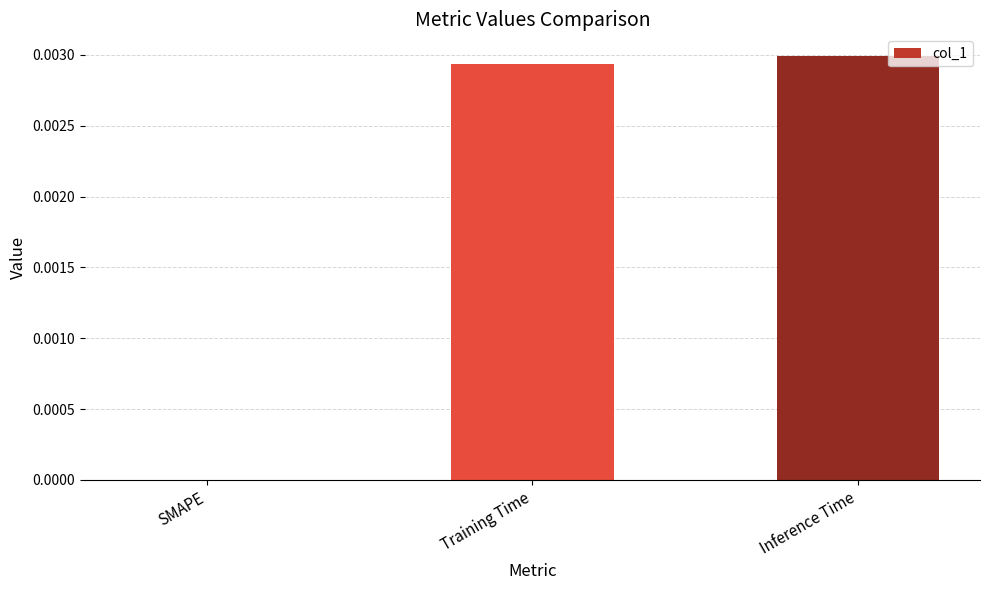

How many values exceed 0?

2